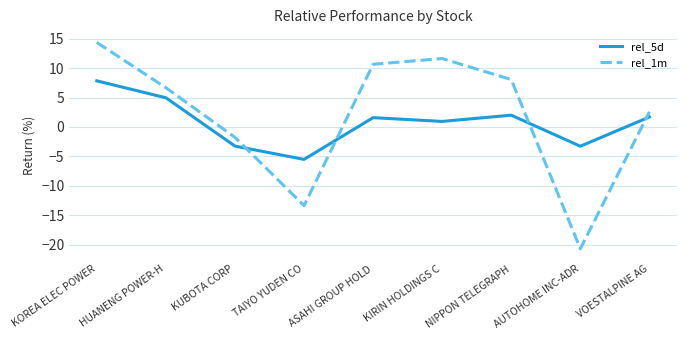

What is the difference between the second highest and minimum values in the rel_1m series?

32.4